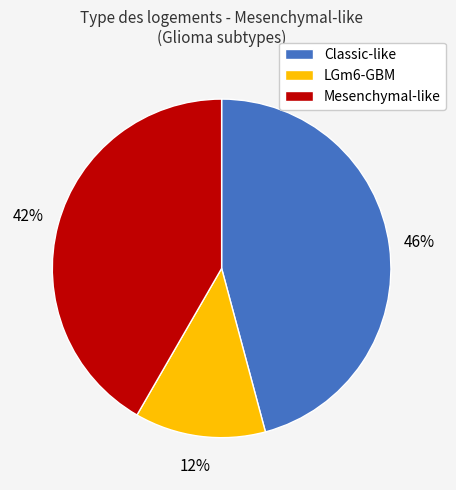

To the nearest percent, what is the average slice percentage?

33%